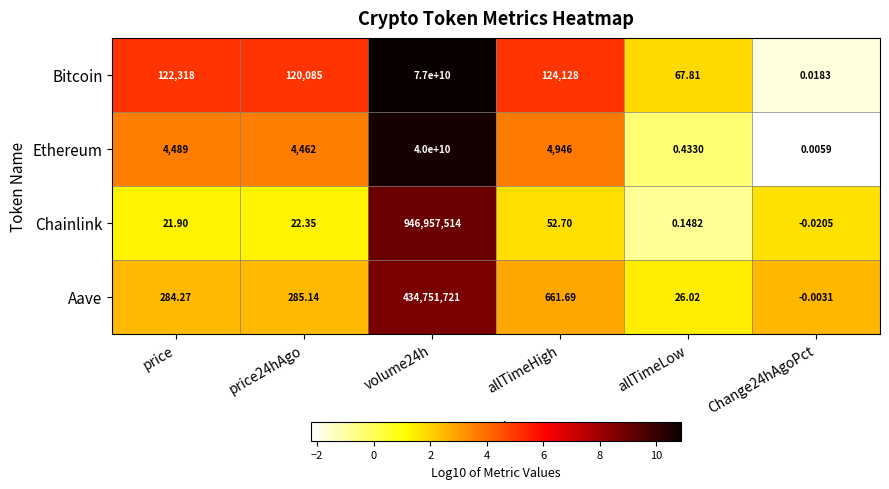

Is the value of Chainlink at Change24hAgoPct greater than the value of Ethereum at price24hAgo?

No